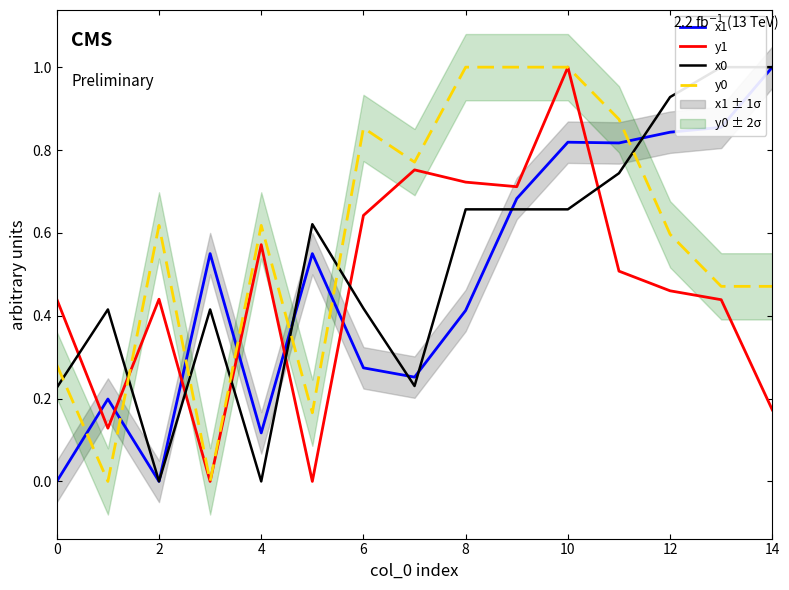

Reading left to right, extract all data points from this chart.

x1: 0.0	0.2	0.0	0.5	0.1	0.5	0.3	0.3	0.4	0.7	0.8	0.8	0.8	0.9	1.0
y1: 0.4	0.1	0.4	0.0	0.6	0.0	0.6	0.8	0.7	0.7	1.0	0.5	0.5	0.4	0.2
x0: 0.2	0.4	0.0	0.4	0.0	0.6	0.4	0.2	0.7	0.7	0.7	0.7	0.9	1.0	1.0
y0: 0.3	0.0	0.6	0.0	0.6	0.2	0.9	0.8	1.0	1.0	1.0	0.9	0.6	0.5	0.5